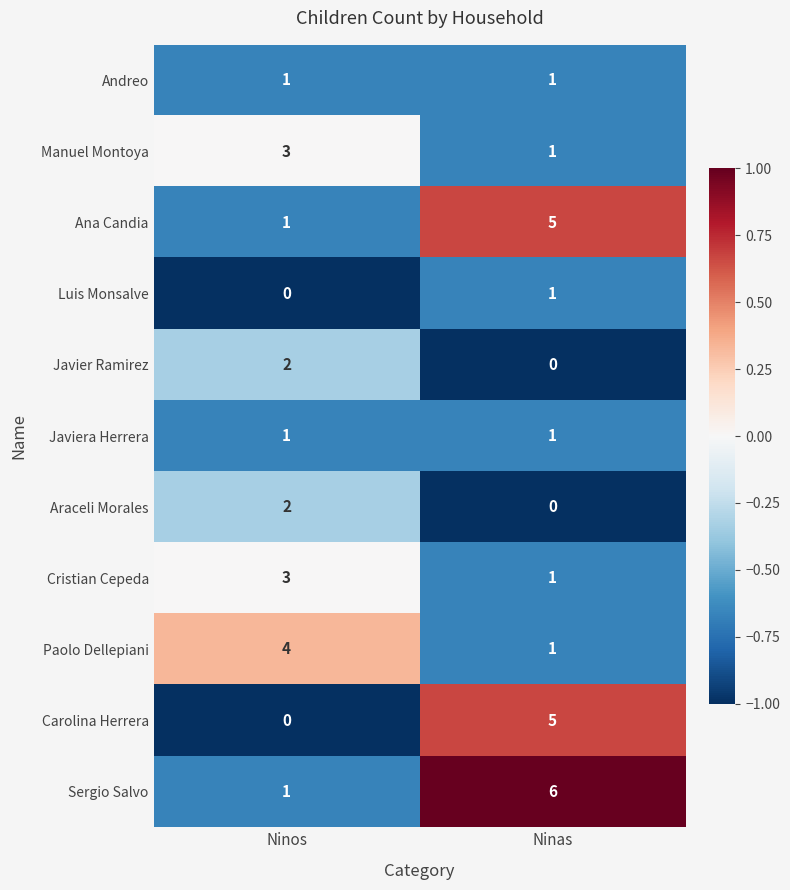

What is the difference between the Paolo Dellepiani values at Ninos and Ninas?

3